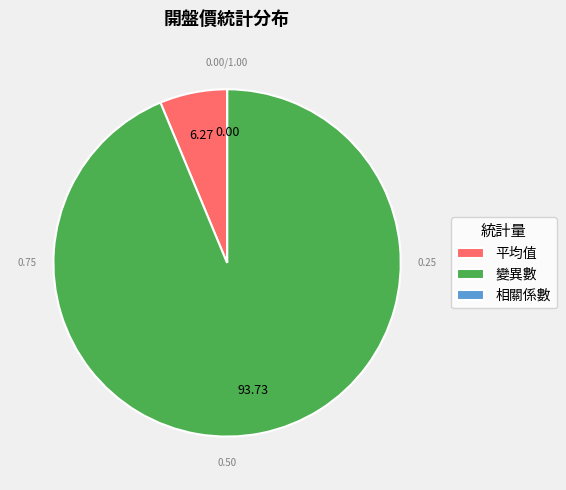

Do 平均值 and 變異數 together represent more than half of the pie?

Yes